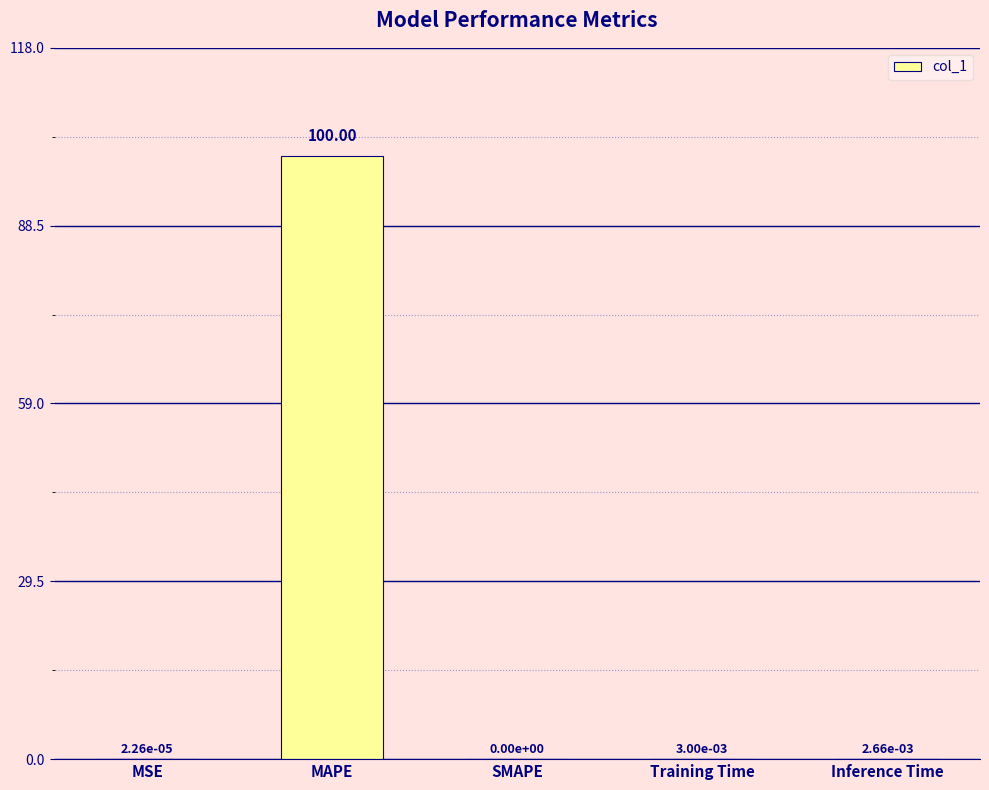

Which label corresponds to the largest value in the chart?

MAPE